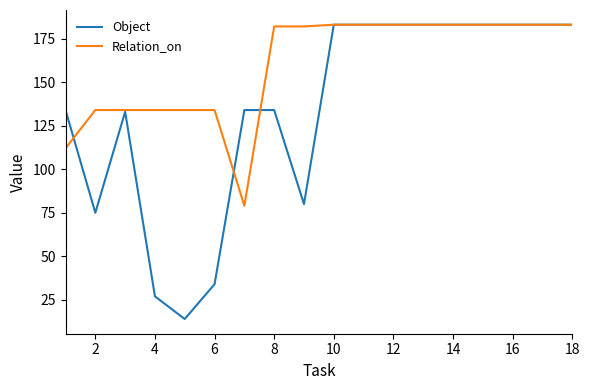

Which series has the largest total across all categories?

Relation_on